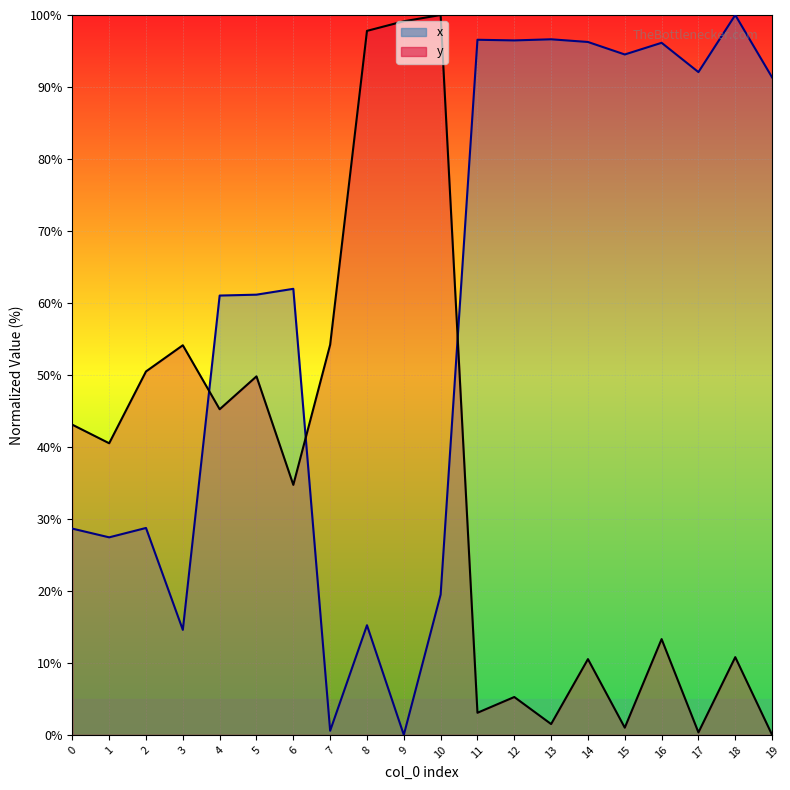

Rank the series at 15 from highest to lowest value.

x, y